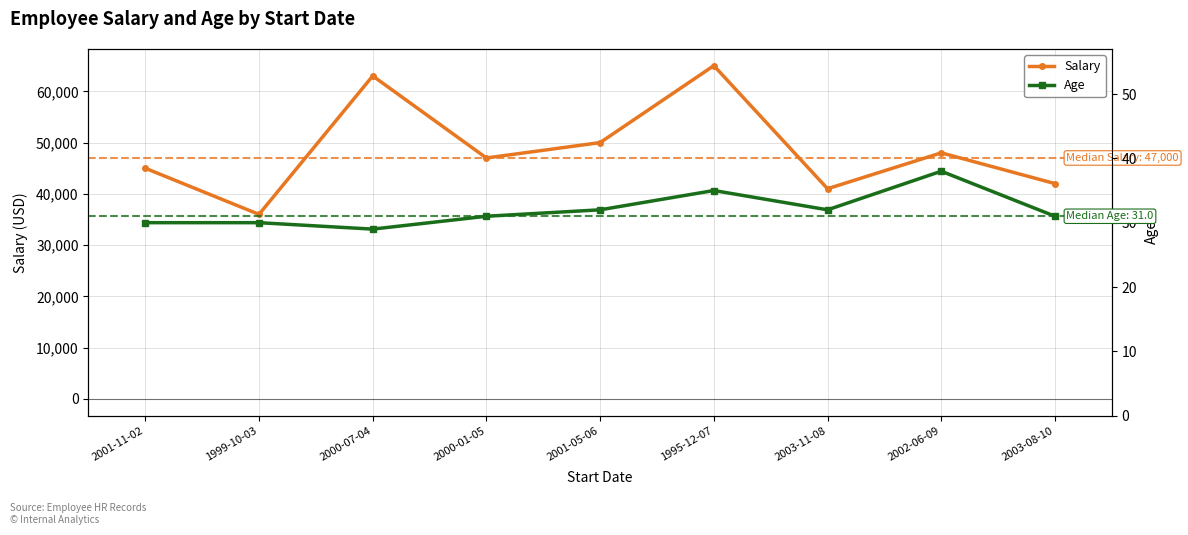

What is the value of the Age point at the 5th from the left?

32